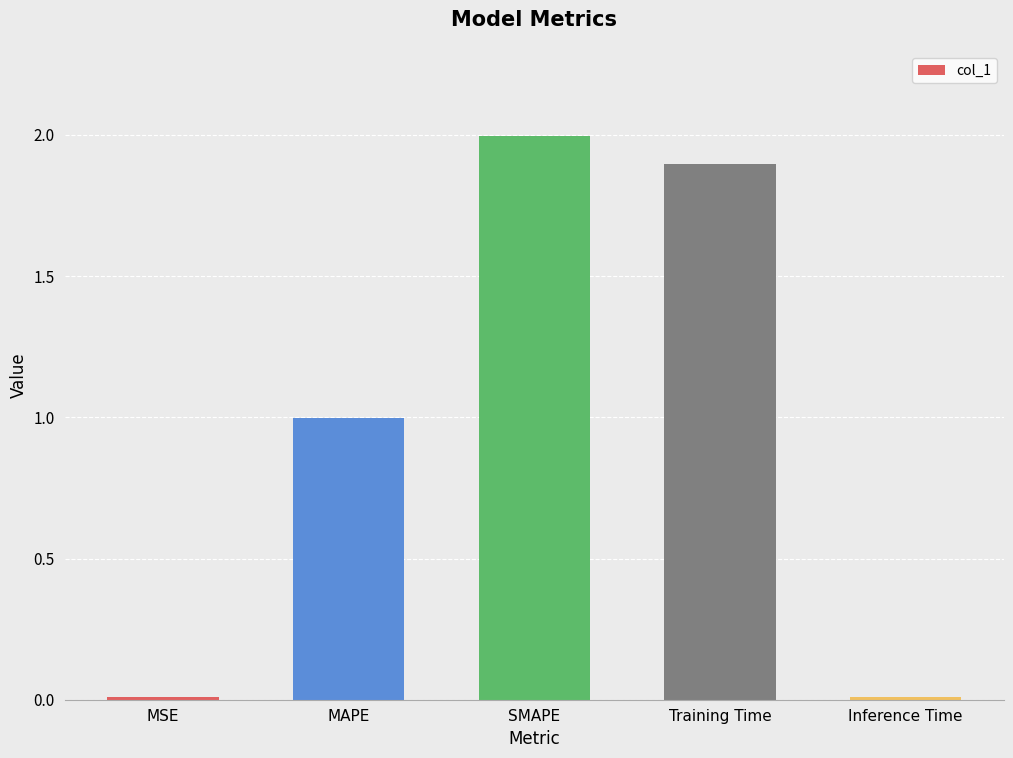

At which label is the value closest to 1?

MAPE